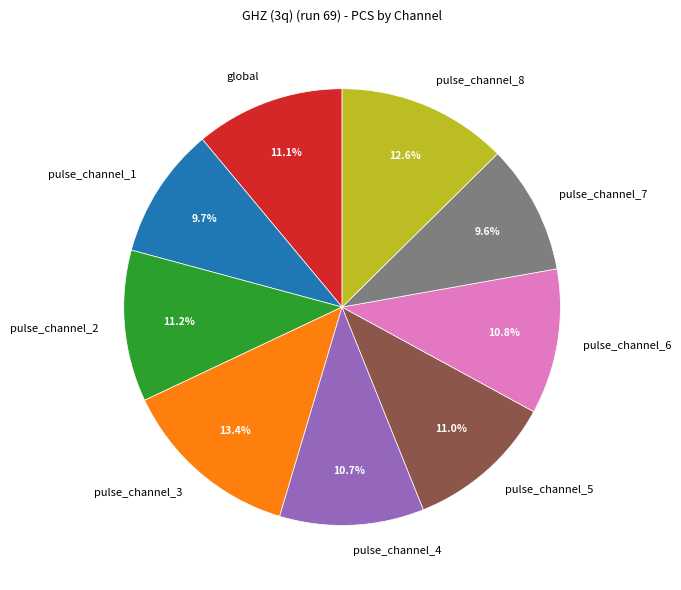

Which category has the biggest portion of the pie?

pulse_channel_3